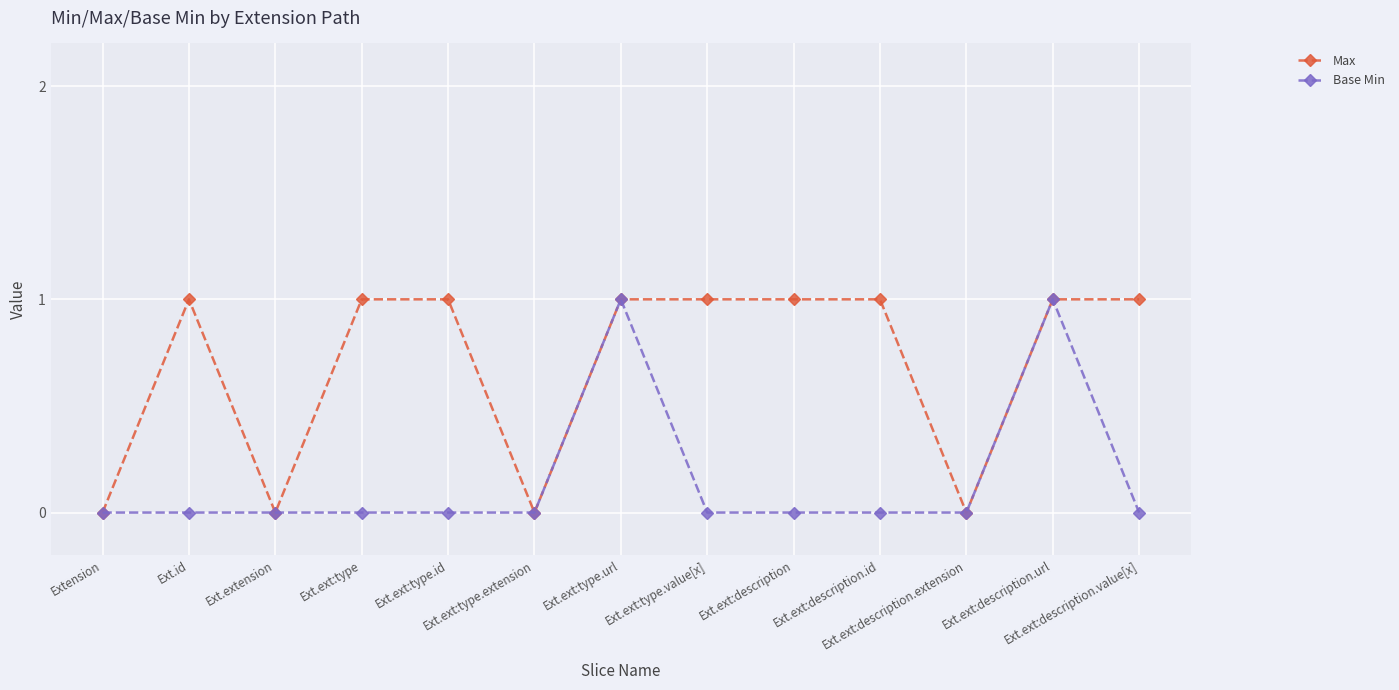

List the series in order of their overall mean, lowest first.

Base Min, Max